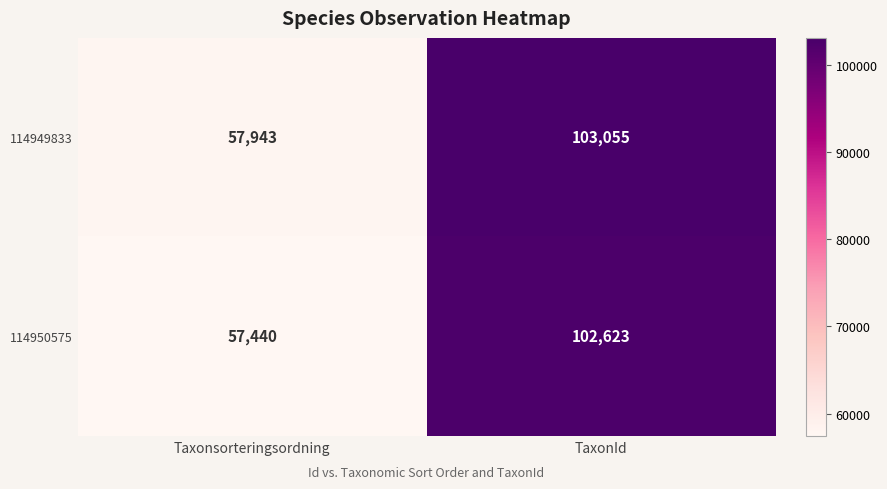

The value of 114950575 at Taxonsorteringsordning is 57440. True or false?

True